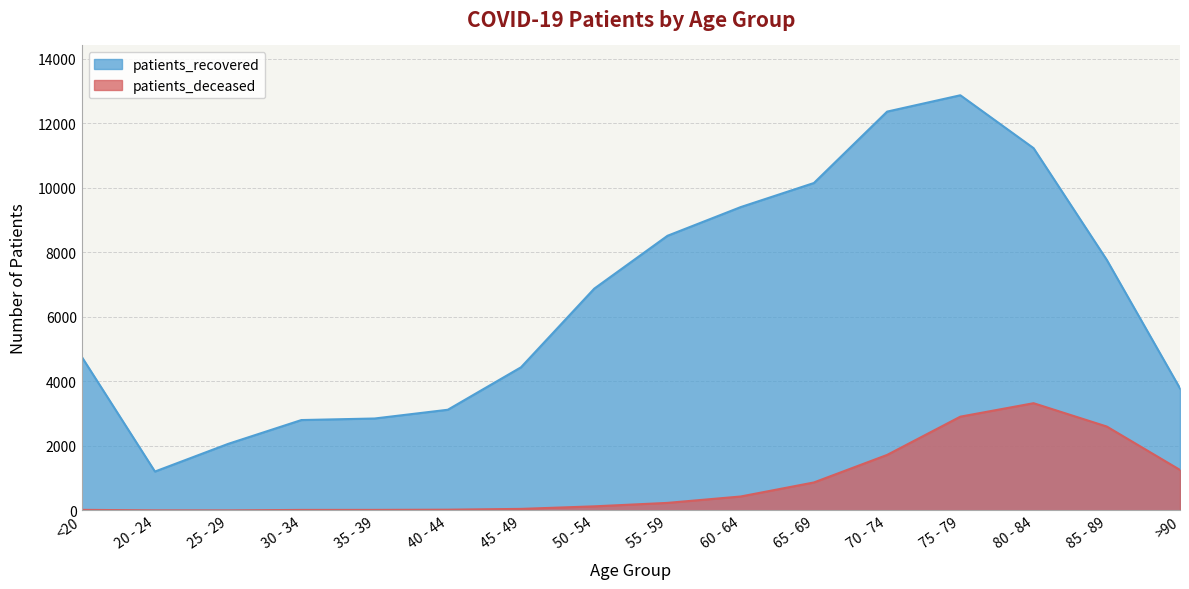

What is the spread (max minus min) of values at 70 - 74?

10635